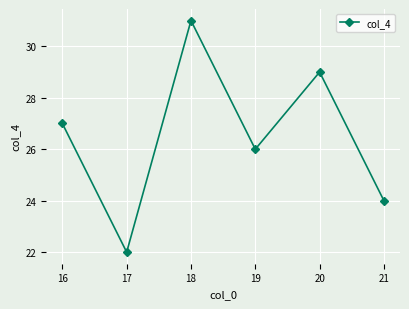

At which category does the chart reach its minimum across all series?

17